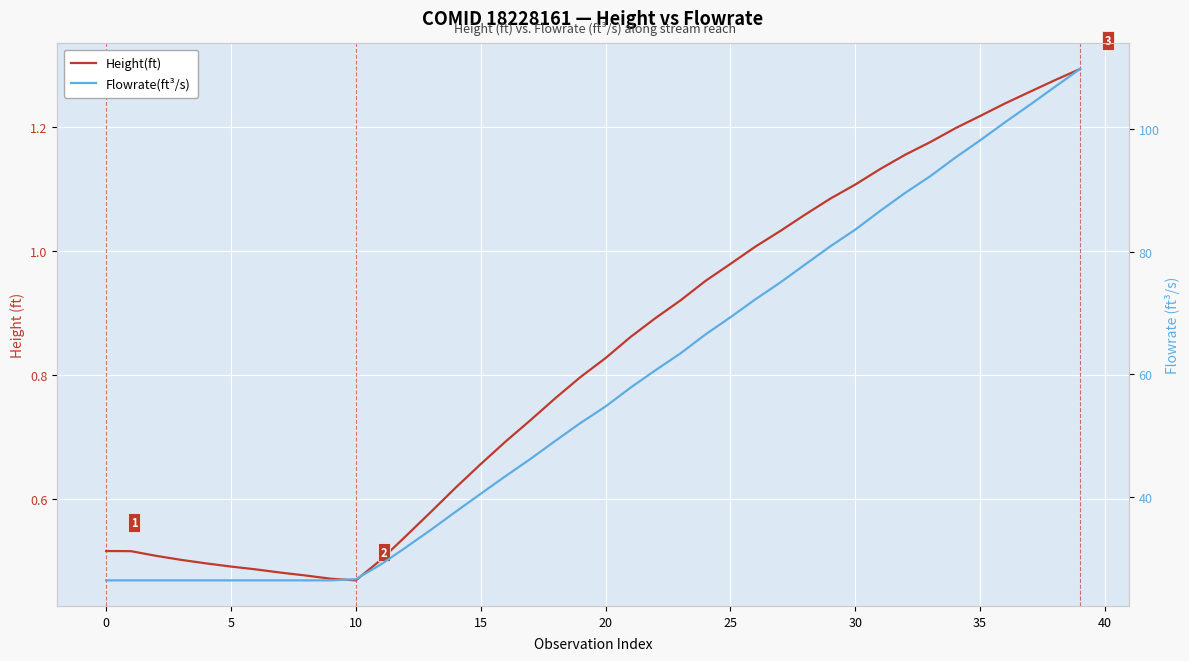

List the series in order of their overall mean, highest first.

Flowrate(ft³/s), Height(ft)